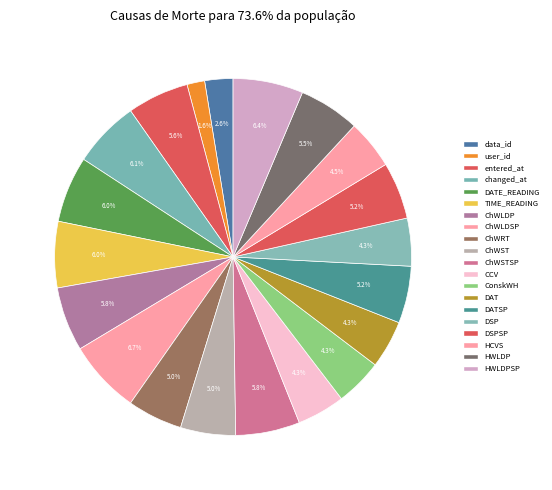

To the nearest percent, what is the average slice percentage?

5%